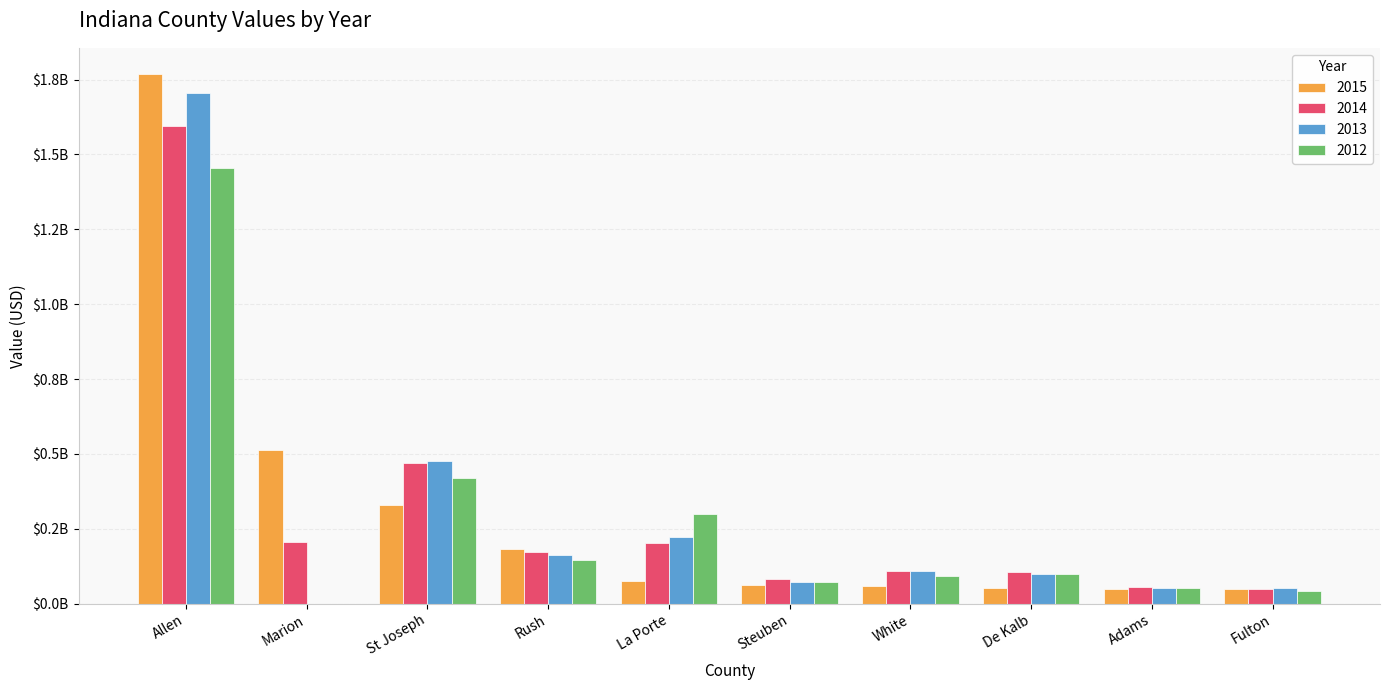

Are the bars horizontal?

No